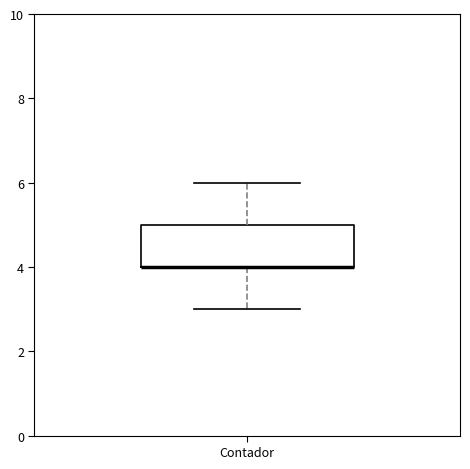

Transcribe this box plot: give where the median line is, the range the box spans, and where the two whiskers end, as read against the y-axis. The values are not printed on the chart, so give them approximately, as read against the axis.

median 4 (drawn on the box's lower edge), box 4 to 5, whiskers 3 to 6